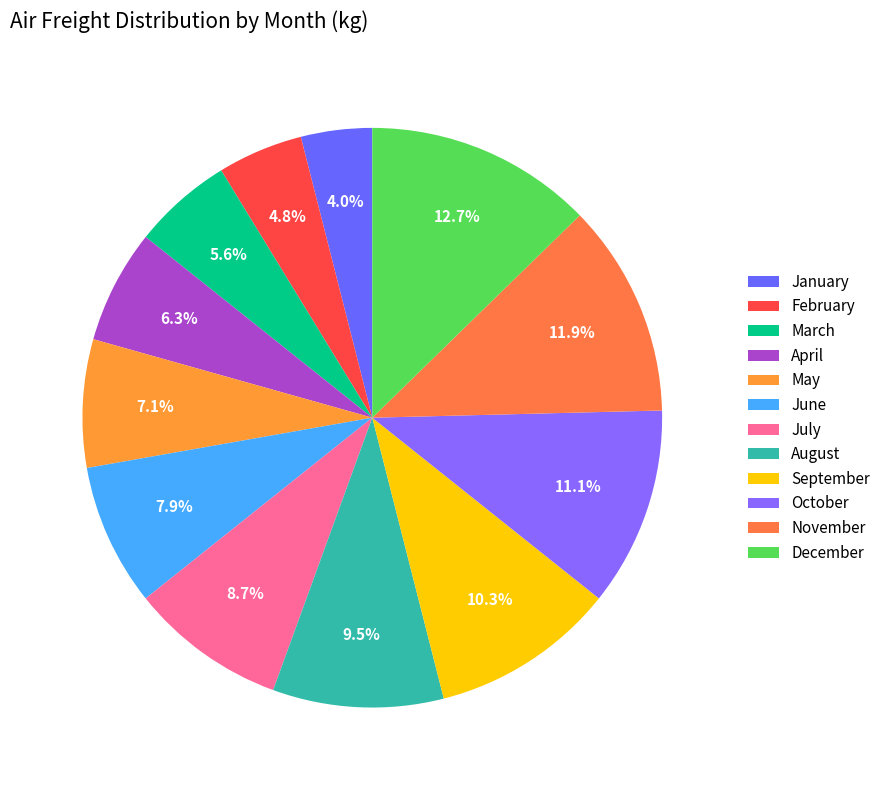

Which category has the biggest portion of the pie?

December